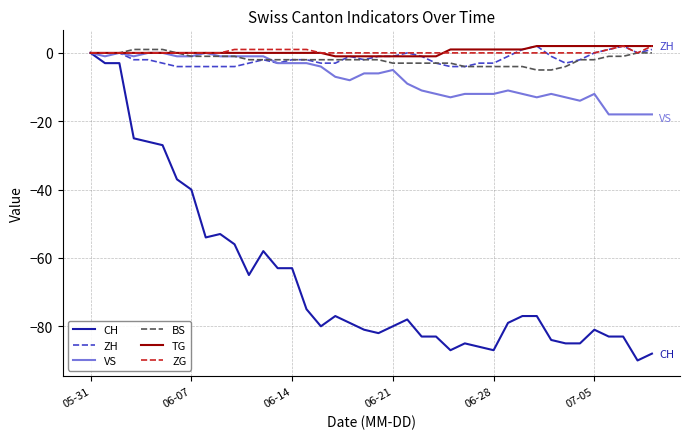

What is the minimum value for ZH?

-4